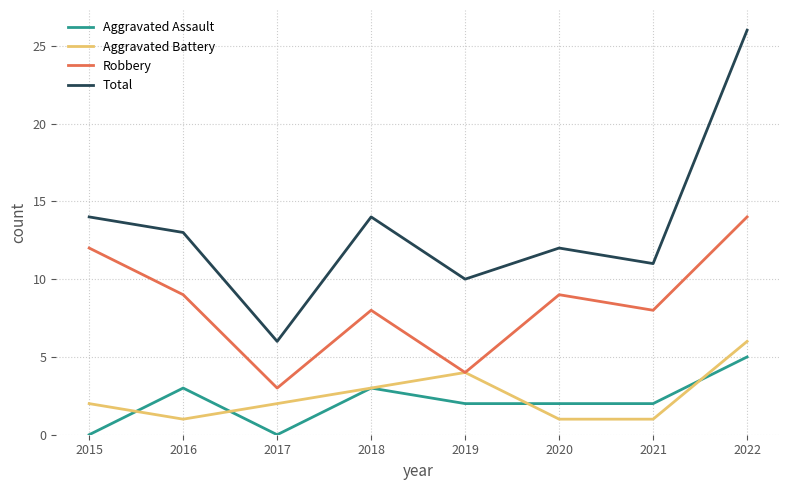

What is the approximate value of Total at 2022, to the nearest 10?

30